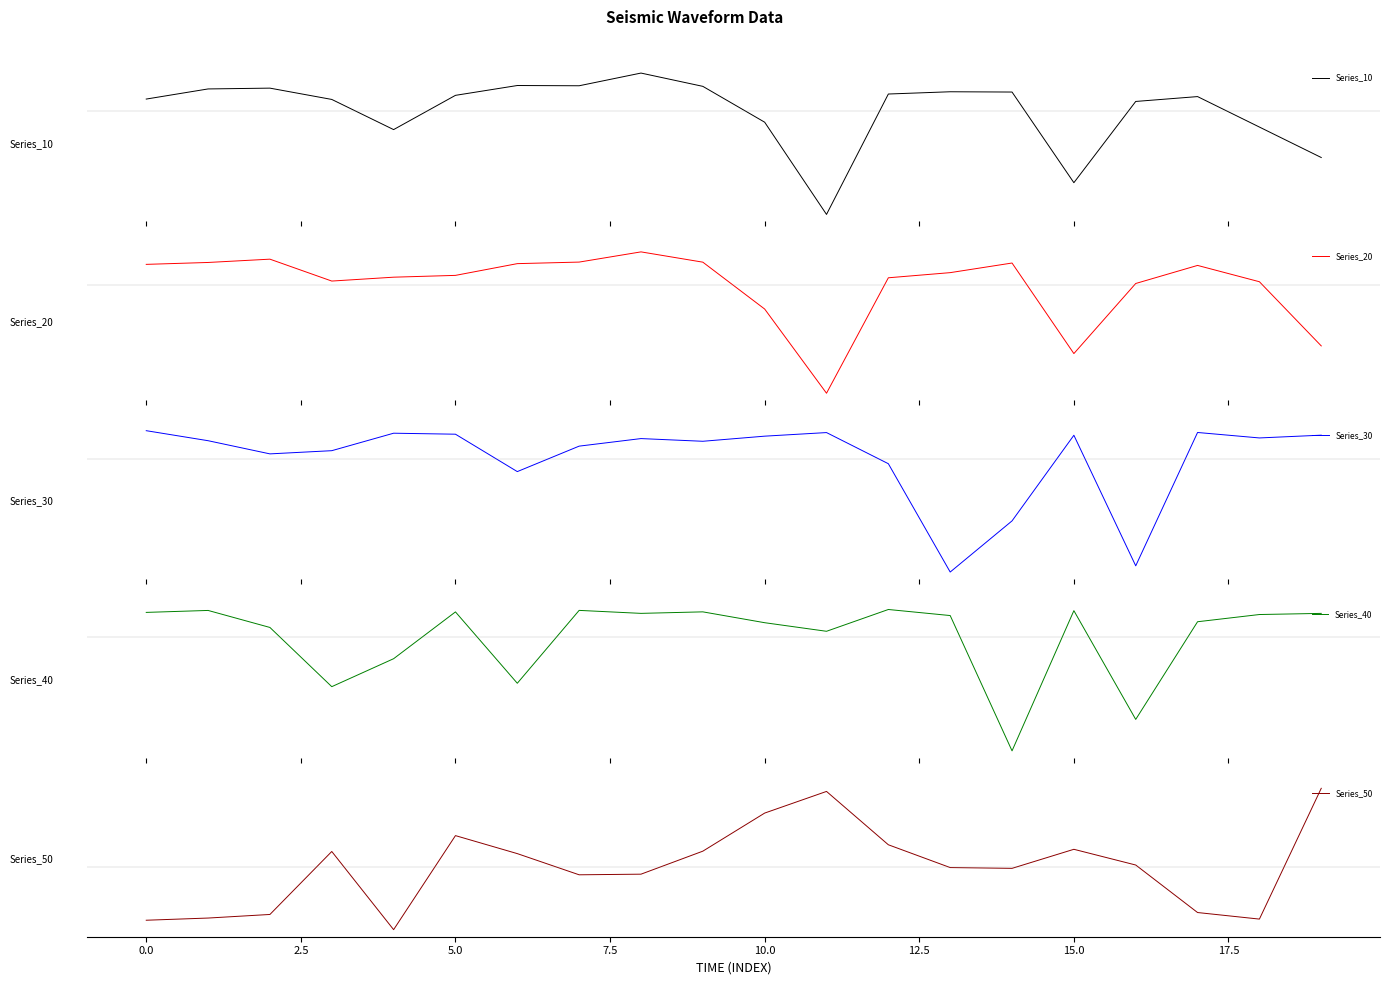

What is the difference between the maximum and minimum values in the Series_40 series?

44.0